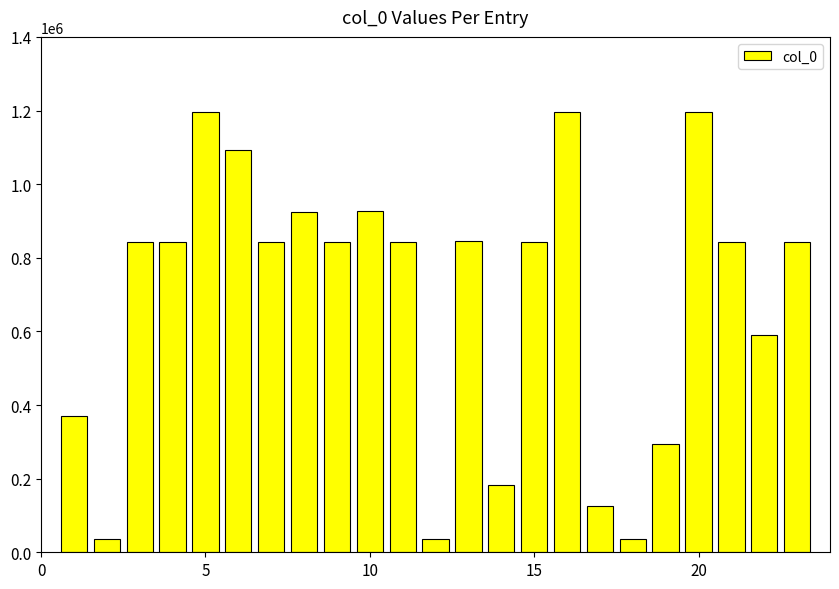

What is the smallest value displayed?

35149